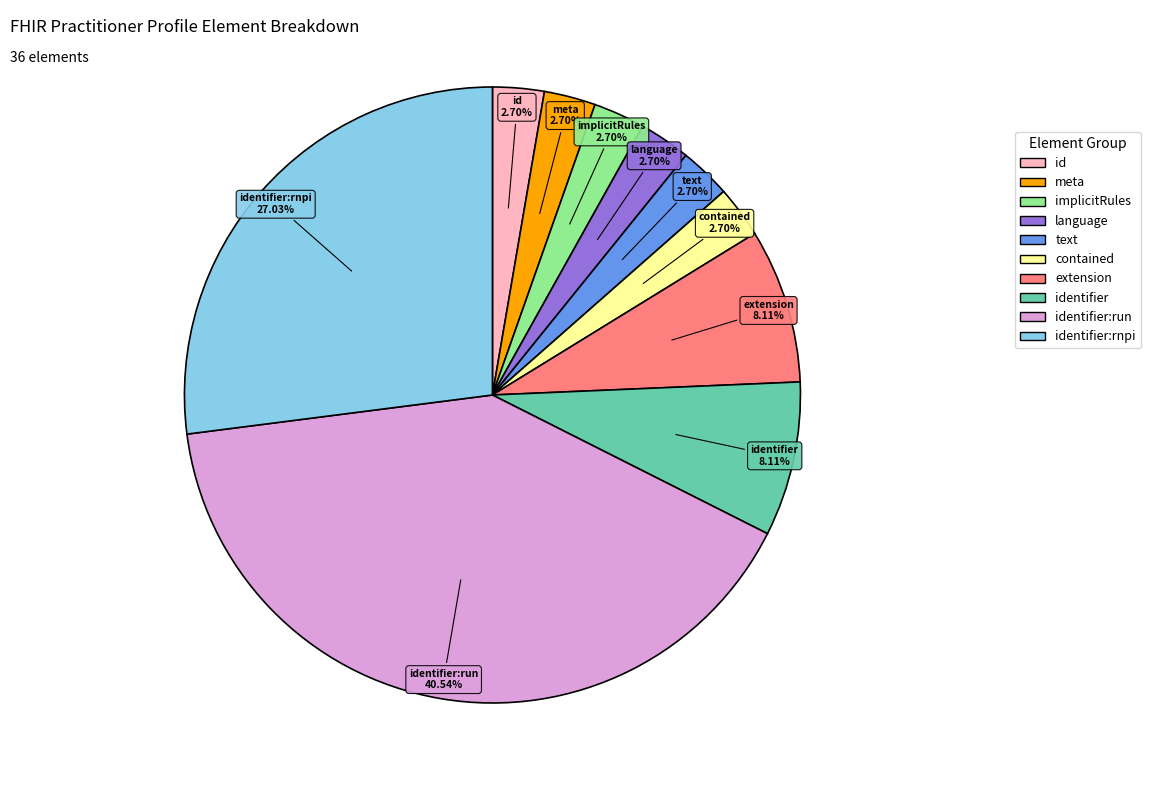

Does any single category account for the majority?

No